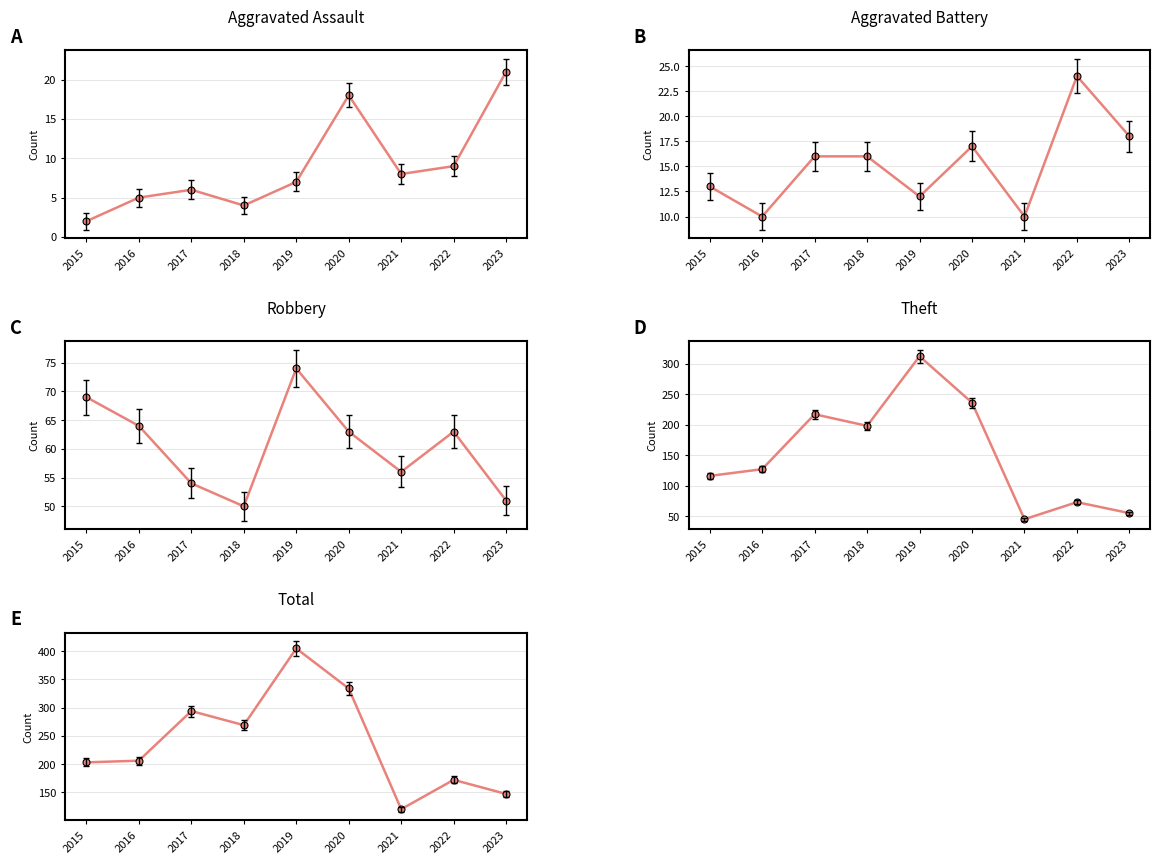

Is it true that Theft equals 198 at 2018?

True